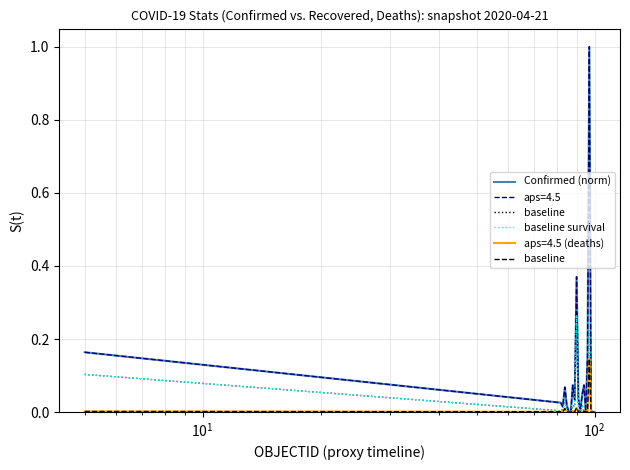

True or false: Confirmed (norm) has more than 1 interior local peaks.

True